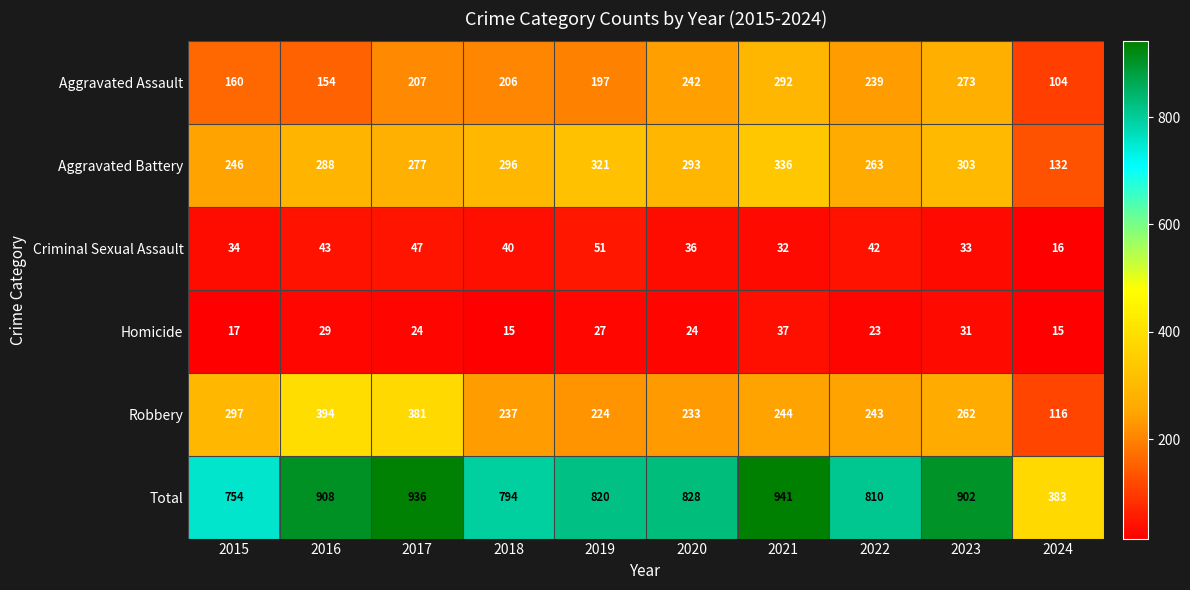

At which label is Robbery closest to 255?

2023